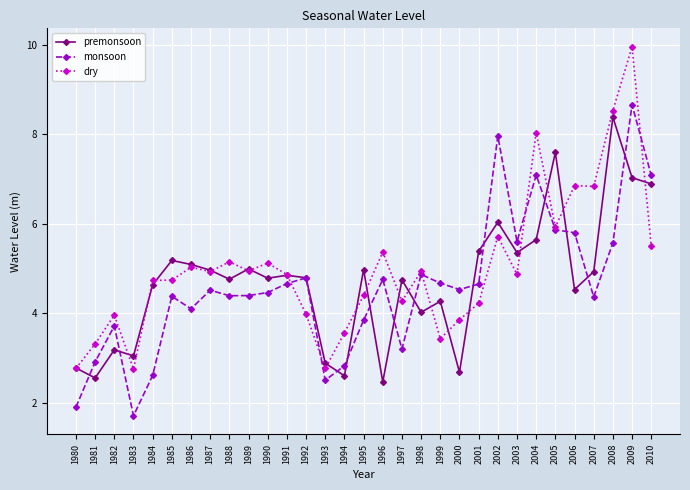

Which category has the highest value across all series?

2009